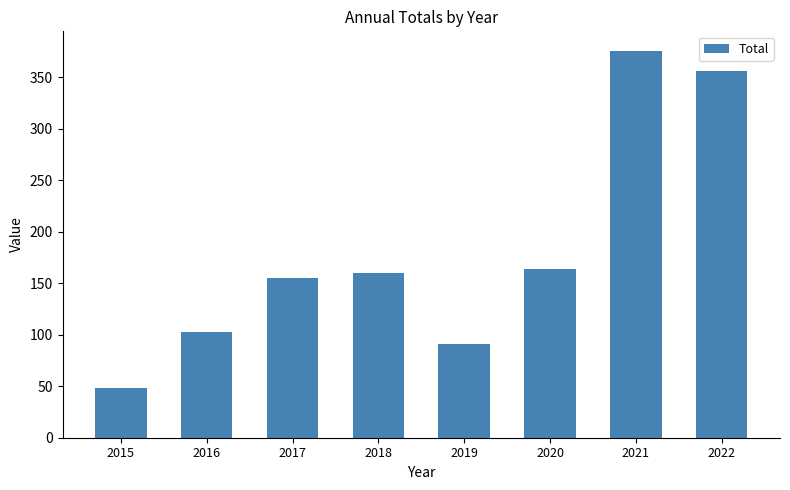

Are the bars horizontal?

No